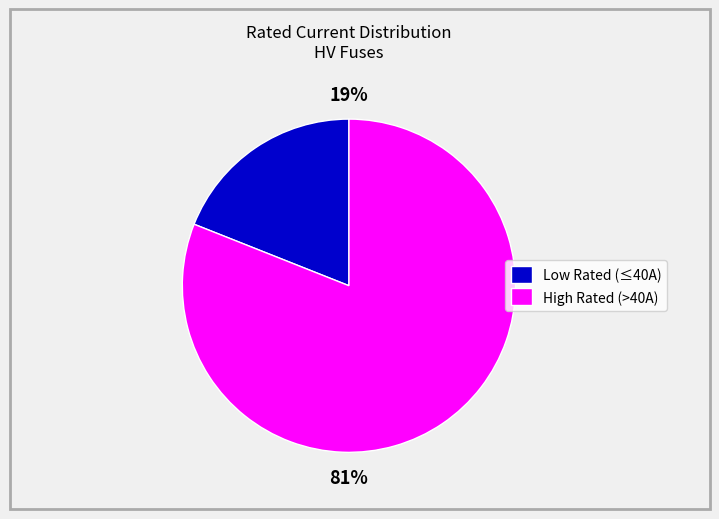

To the nearest percent, what is the average slice percentage?

50%